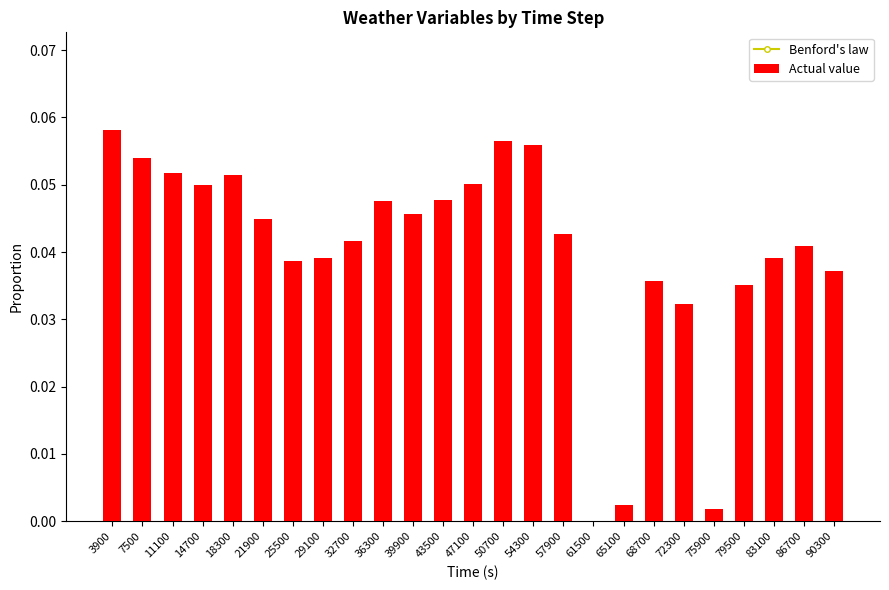

What is the total value across all series at 36300?

0.1